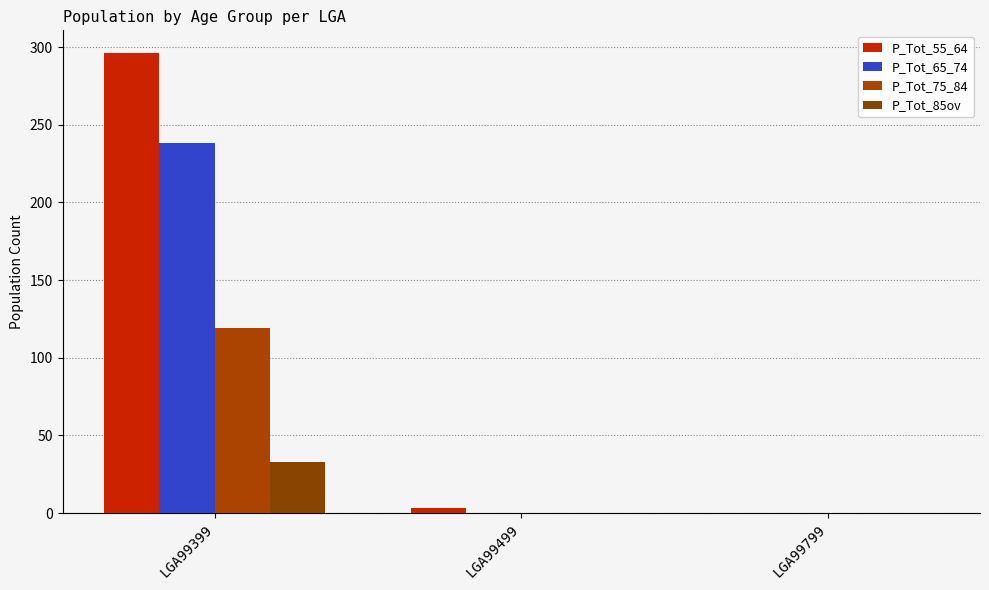

Between LGA99399 and LGA99499, which series saw the biggest shift?

P_Tot_55_64